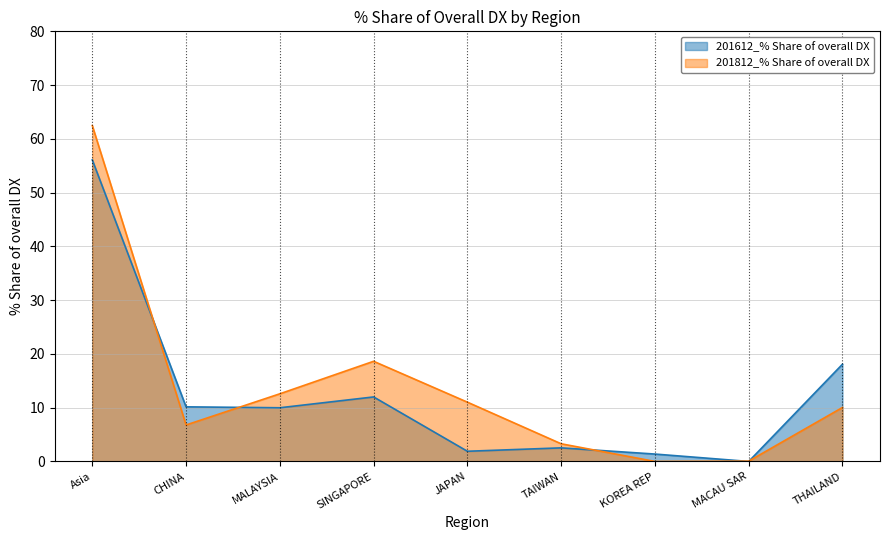

What is the total value across all series at TAIWAN?

5.8